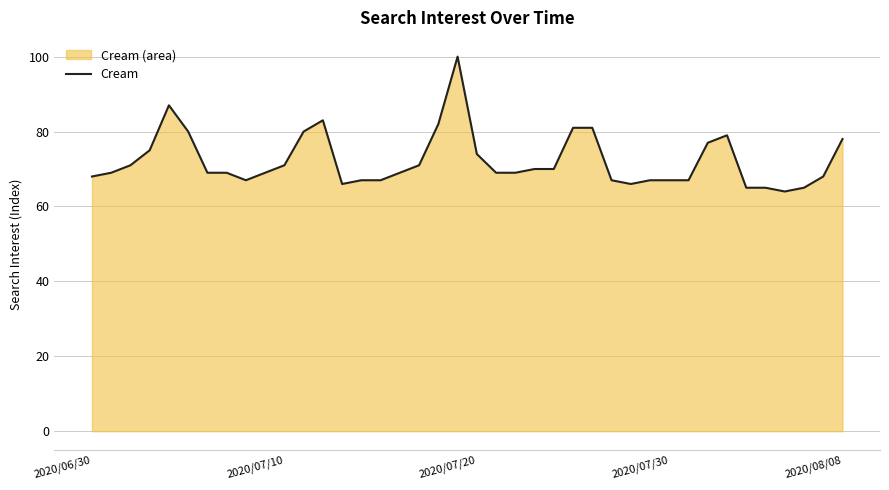

Does the chart display data point markers on the line(s)?

No